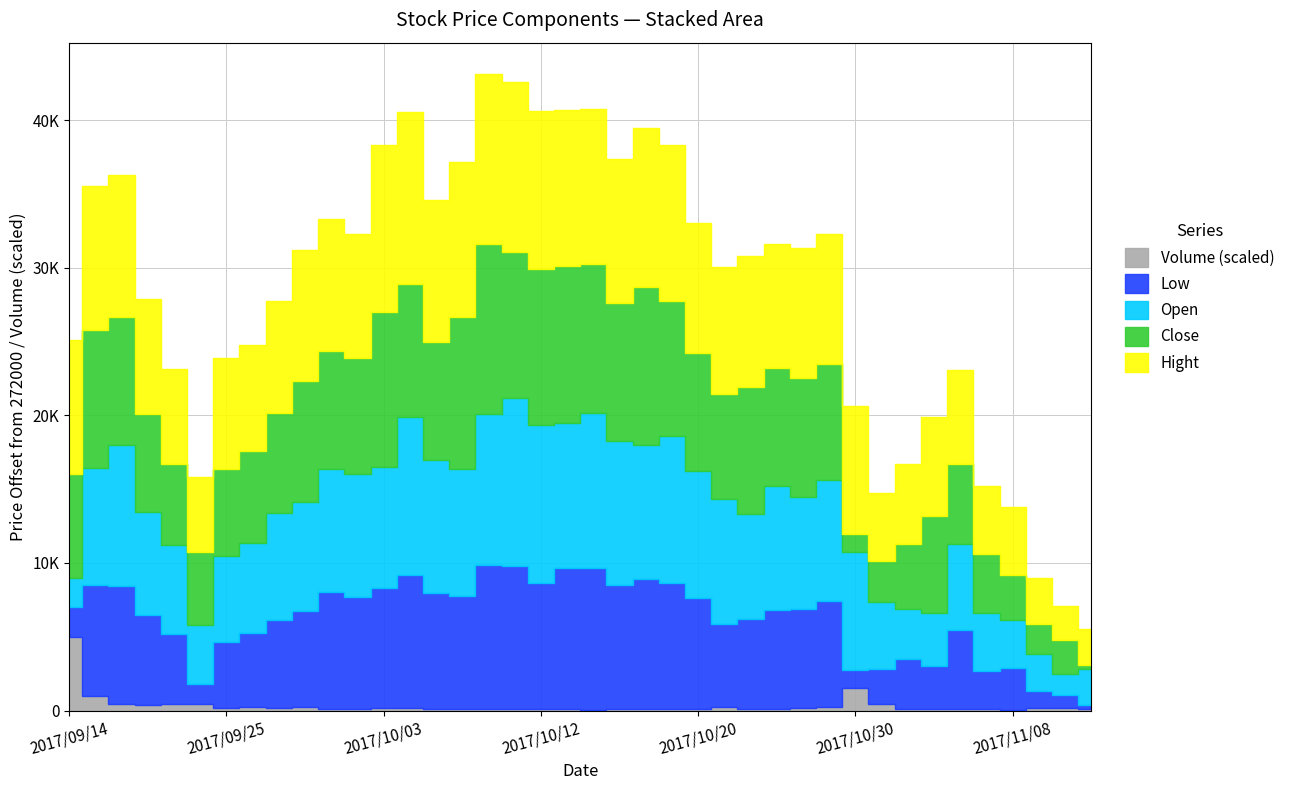

How many distinct data groups are displayed?

5